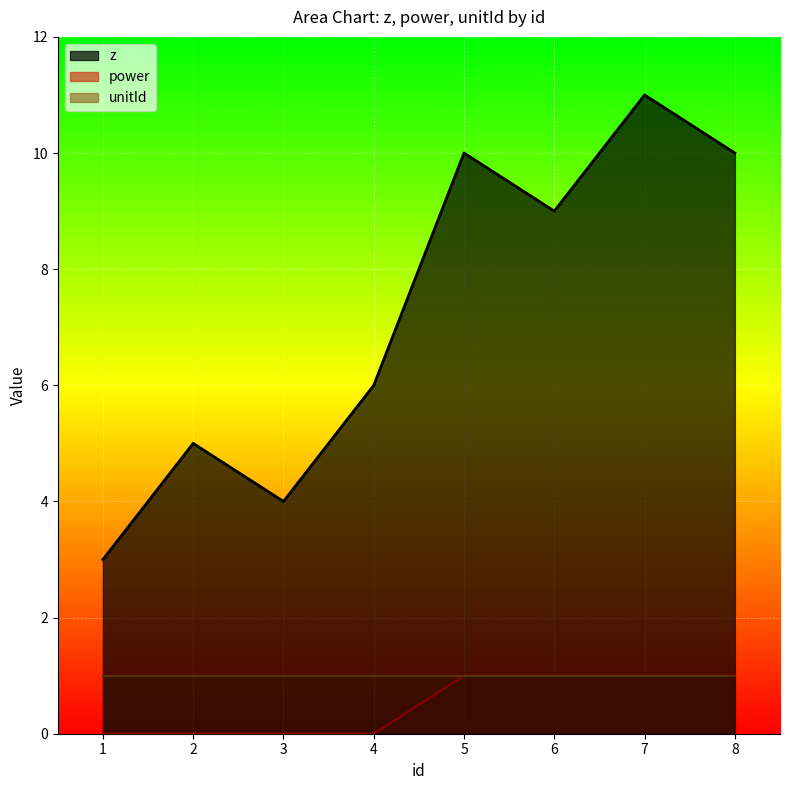

What is the approximate value of power at 6?

1